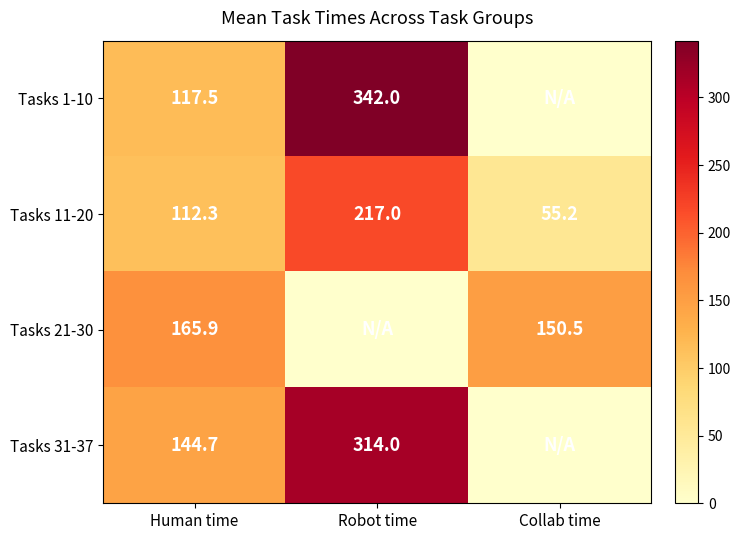

At which label is Tasks 11-20 closest to 136?

Human time